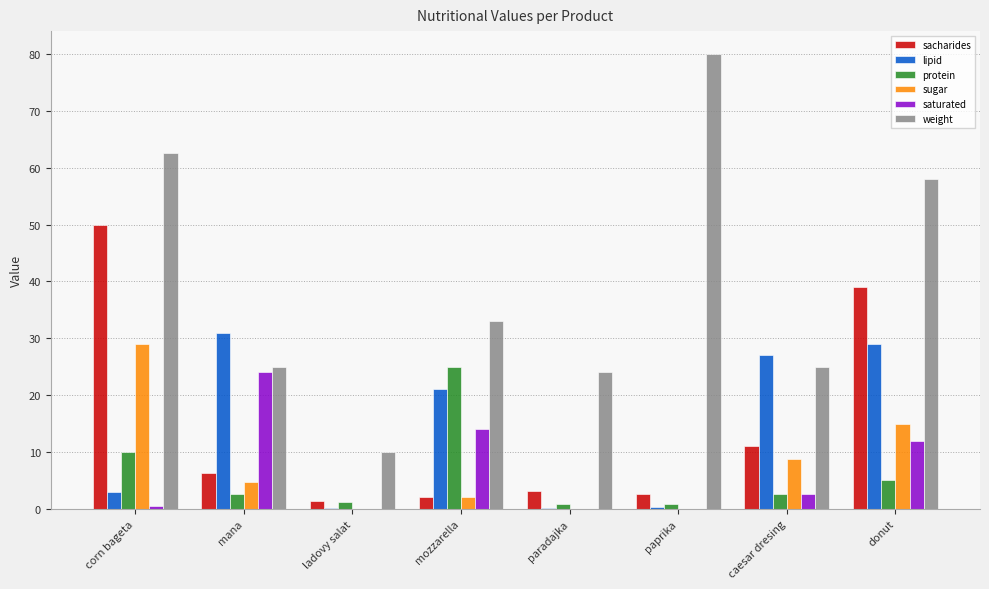

Is the value of lipid at paprika greater than the value of sugar at corn bageta?

No